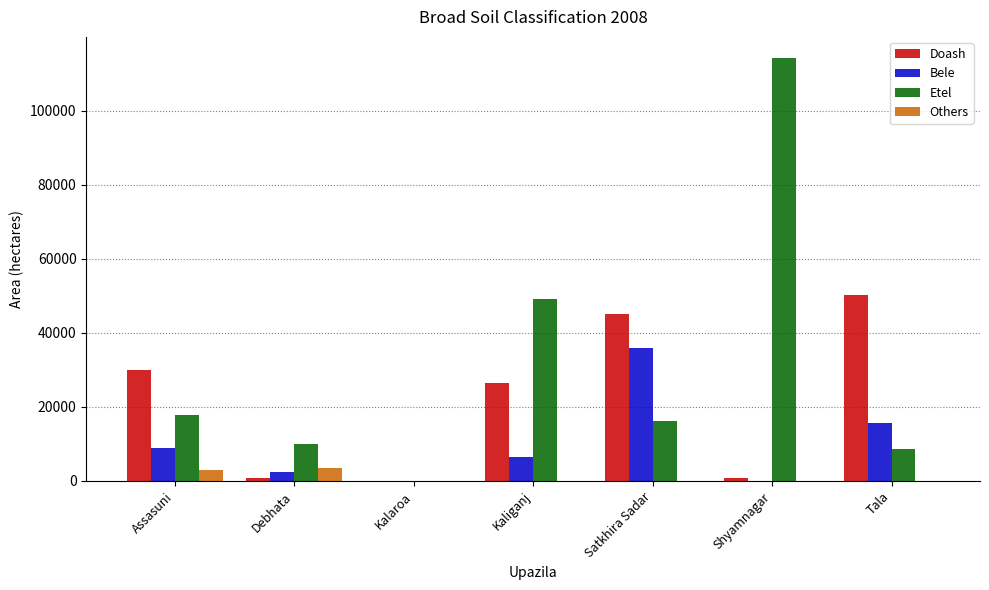

Is the value of Bele at Kalaroa greater than the value of Etel at Assasuni?

No